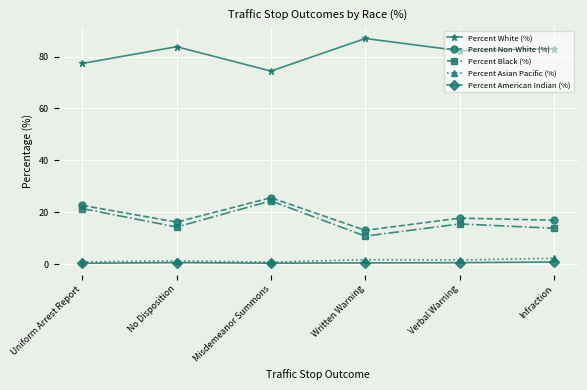

What is the label of the 5th point from the left?

Verbal Warning